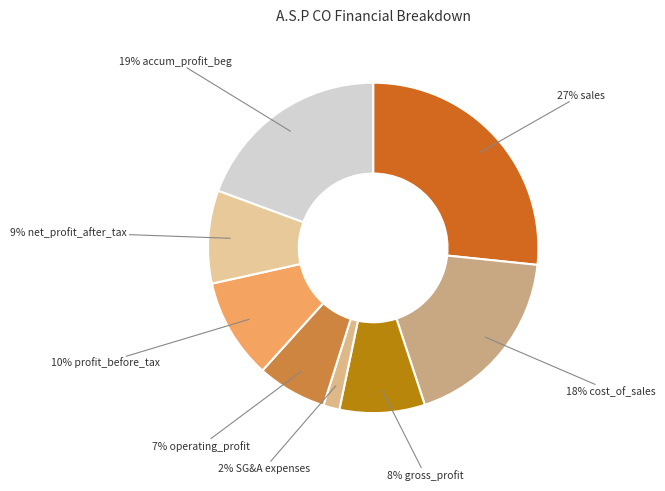

To the nearest percent, what is the combined percentage of 9% net_profit_after_tax and 10% profit_before_tax?

19%